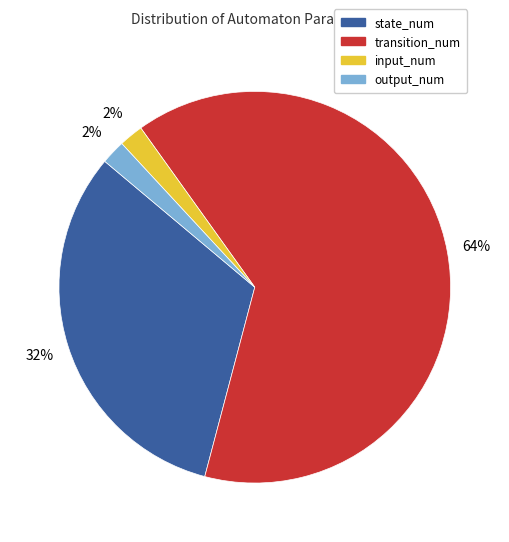

Which category has the biggest portion of the pie?

transition_num